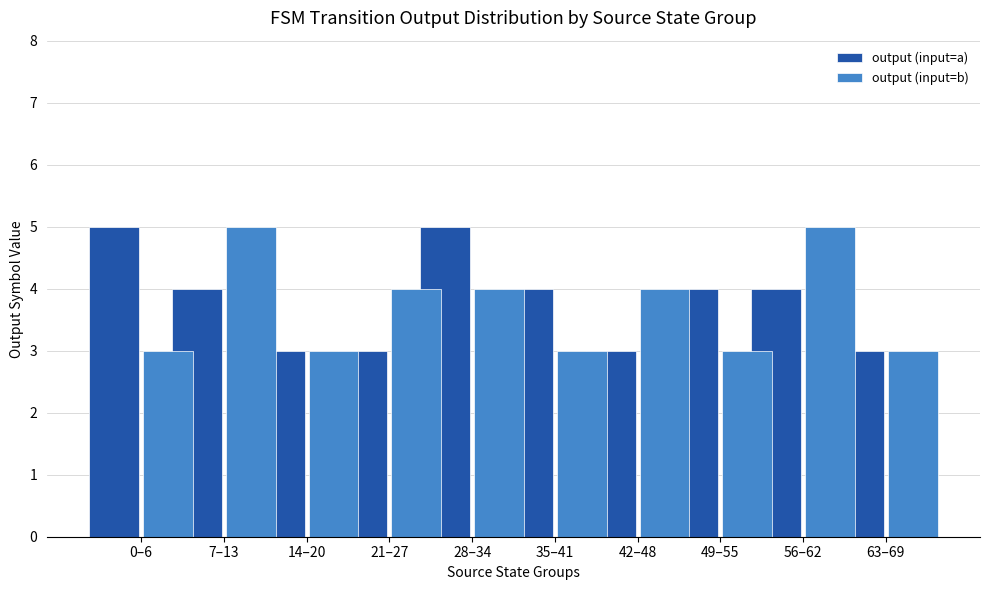

What is the label of the 2nd bar from the right?

56–62